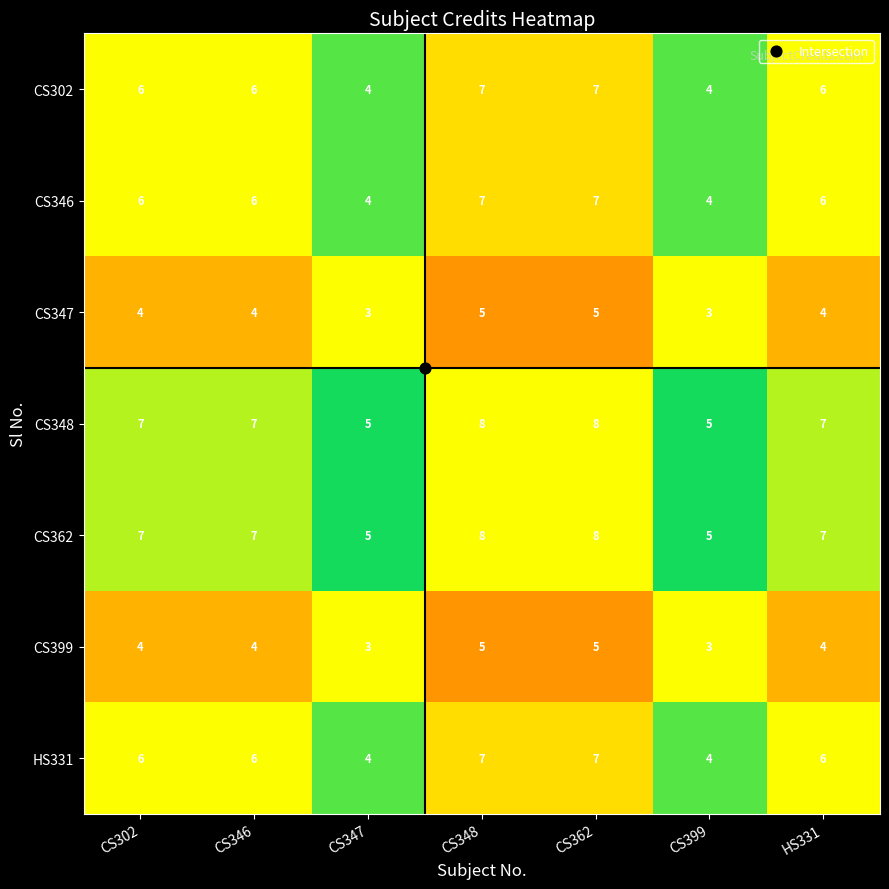

The value of CS399 at CS347 is 2. True or false?

False